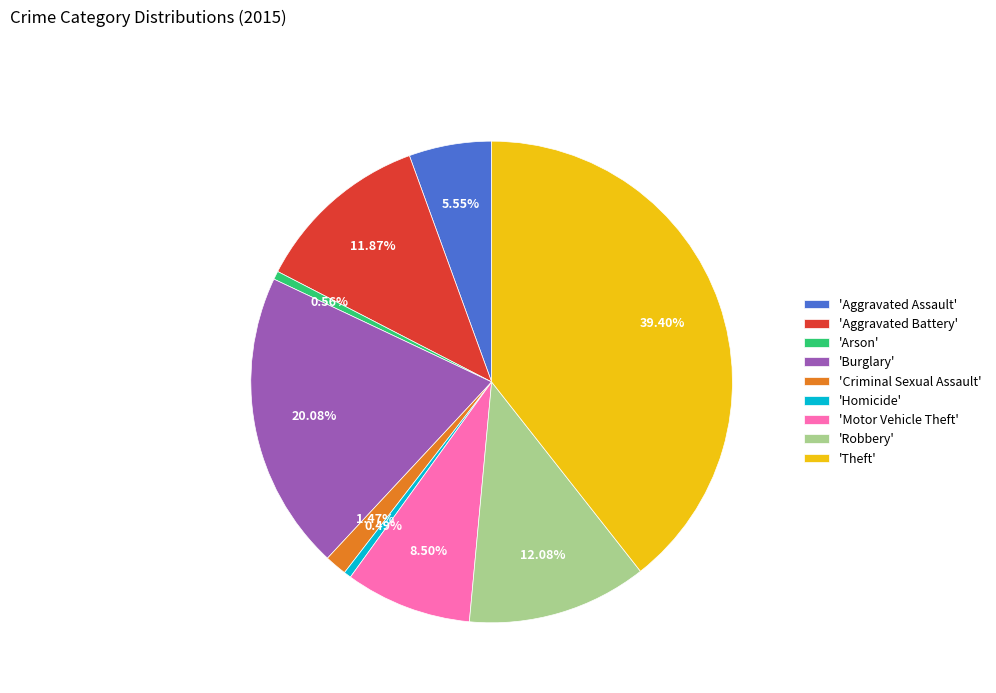

Which category has the biggest portion of the pie?

'Theft'